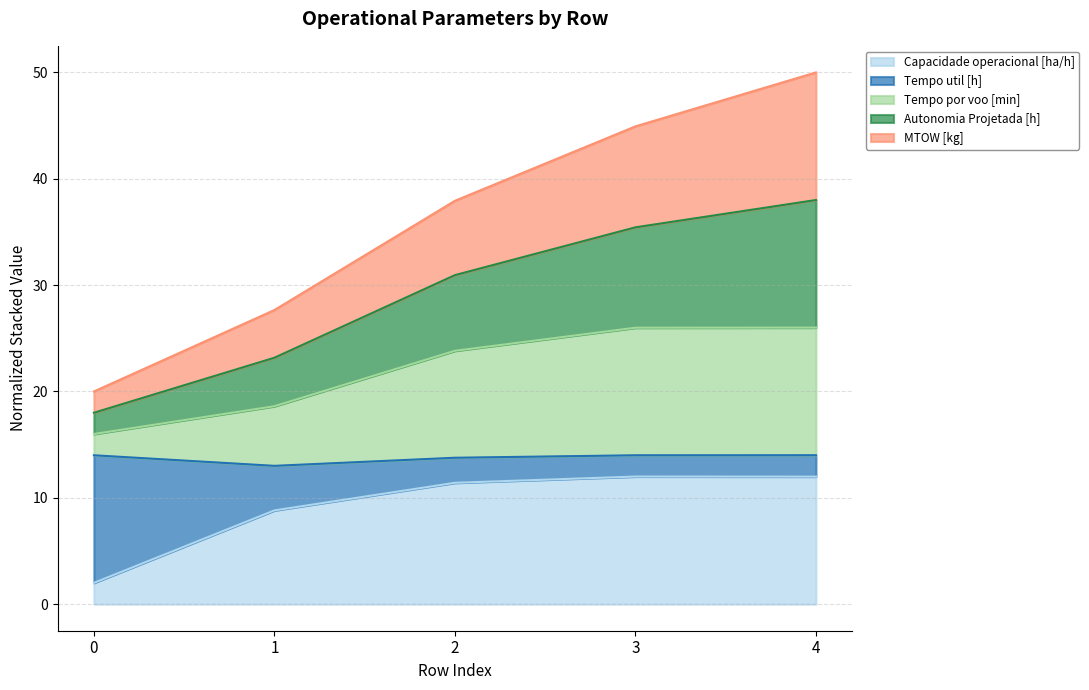

What is the lowest value of the Capacidade operacional [ha/h] series?

2.0